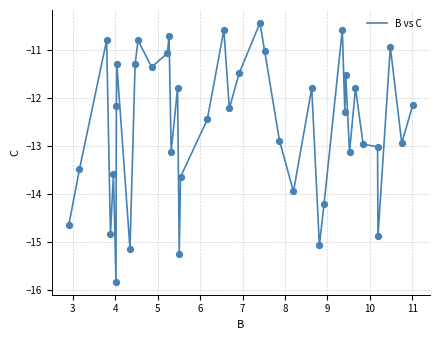

What is the smallest value displayed?

-15.8